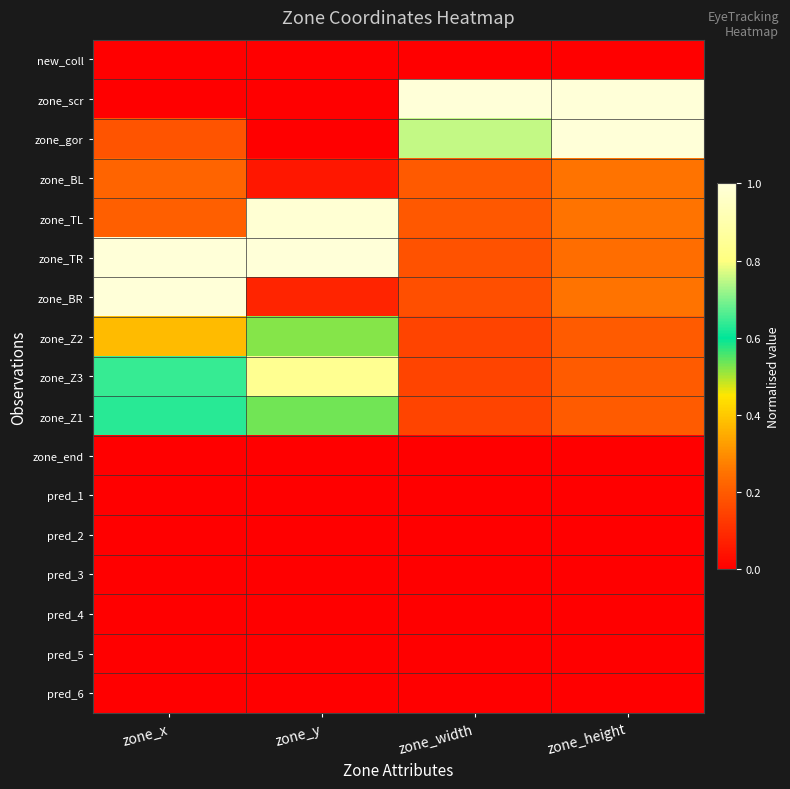

Reading right to left, what are all the values shown in this chart?

new_coll: zone_height=0.0	zone_width=0.0	zone_y=0.0	zone_x=0.0
zone_scr: zone_height=1.0	zone_width=1.0	zone_y=0.0	zone_x=0.0
zone_gor: zone_height=1.0	zone_width=0.8	zone_y=0.0	zone_x=0.2
zone_BL: zone_height=0.2	zone_width=0.2	zone_y=0.1	zone_x=0.2
zone_TL: zone_height=0.2	zone_width=0.2	zone_y=1.0	zone_x=0.2
zone_TR: zone_height=0.2	zone_width=0.2	zone_y=1.0	zone_x=1.0
zone_BR: zone_height=0.2	zone_width=0.2	zone_y=0.1	zone_x=1.0
zone_Z2: zone_height=0.2	zone_width=0.1	zone_y=0.5	zone_x=0.4
zone_Z3: zone_height=0.2	zone_width=0.1	zone_y=0.8	zone_x=0.6
zone_Z1: zone_height=0.2	zone_width=0.1	zone_y=0.5	zone_x=0.6
zone_end: zone_height=0.0	zone_width=0.0	zone_y=0.0	zone_x=0.0
pred_1: zone_height=0.0	zone_width=0.0	zone_y=0.0	zone_x=0.0
pred_2: zone_height=0.0	zone_width=0.0	zone_y=0.0	zone_x=0.0
pred_3: zone_height=0.0	zone_width=0.0	zone_y=0.0	zone_x=0.0
pred_4: zone_height=0.0	zone_width=0.0	zone_y=0.0	zone_x=0.0
pred_5: zone_height=0.0	zone_width=0.0	zone_y=0.0	zone_x=0.0
pred_6: zone_height=0.0	zone_width=0.0	zone_y=0.0	zone_x=0.0